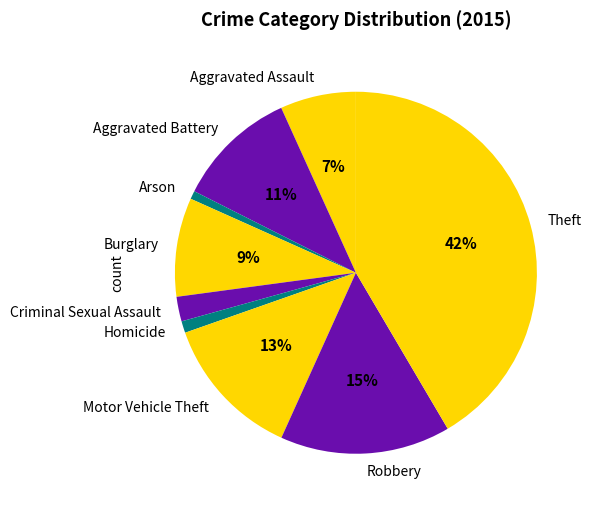

True or false: Theft accounts for 42% of the total.

True